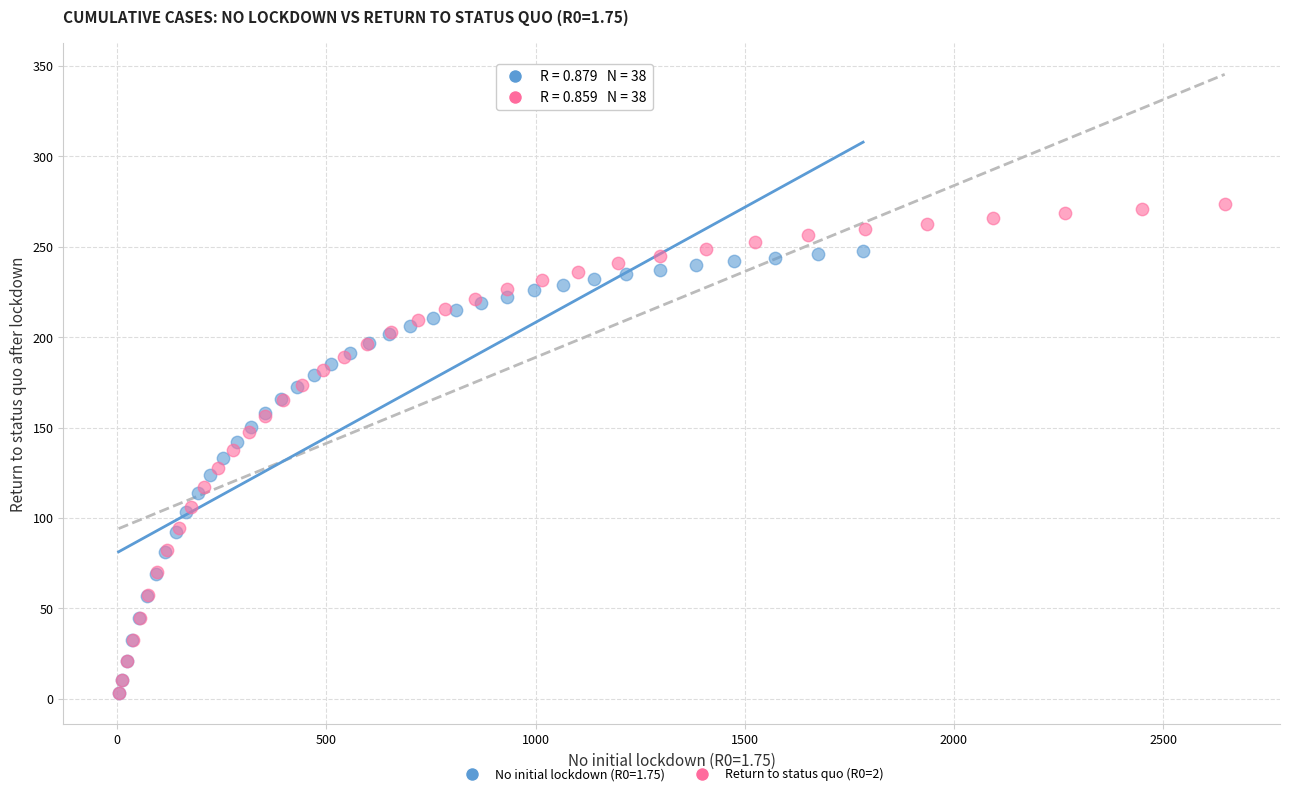

Which series has the widest spread of Y values?

Return to status quo (R0=2)